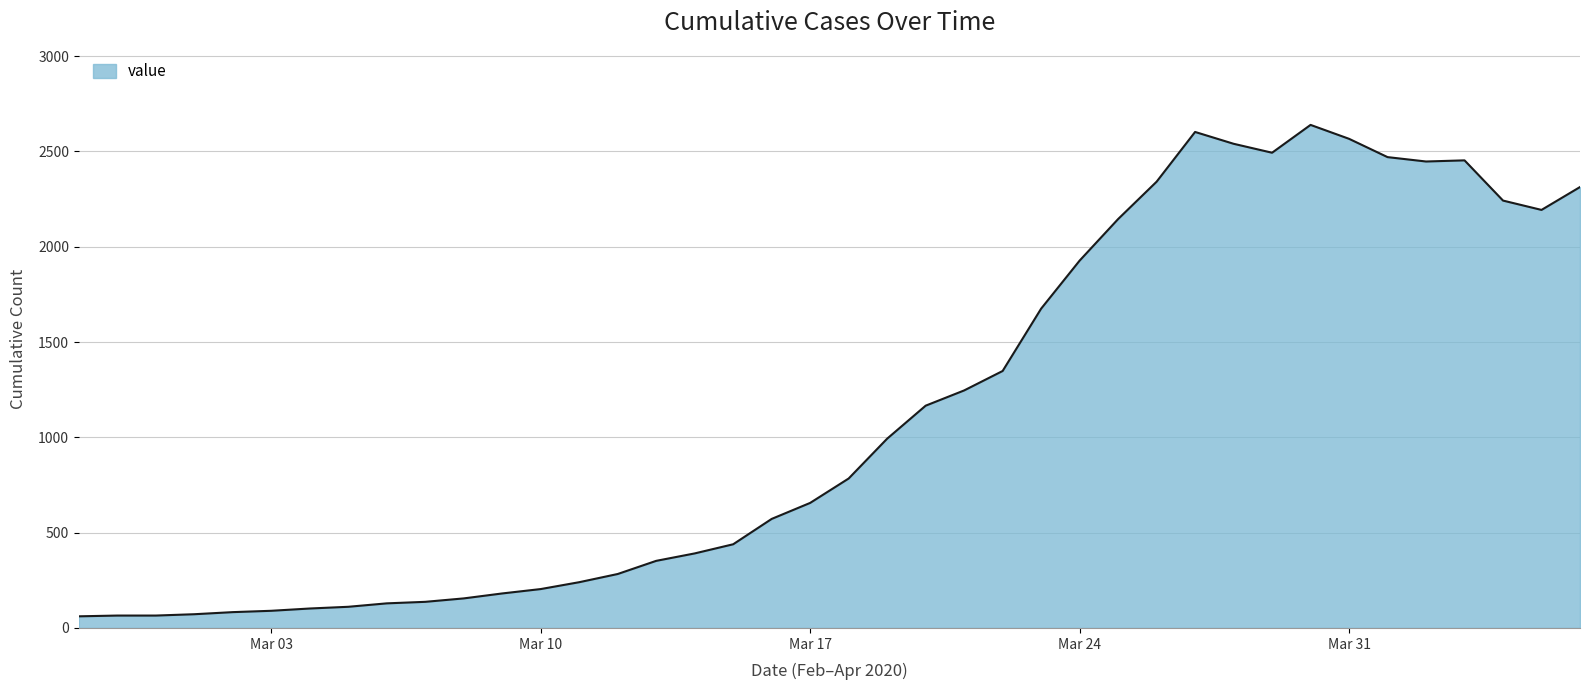

How many lines are shown in the chart?

1